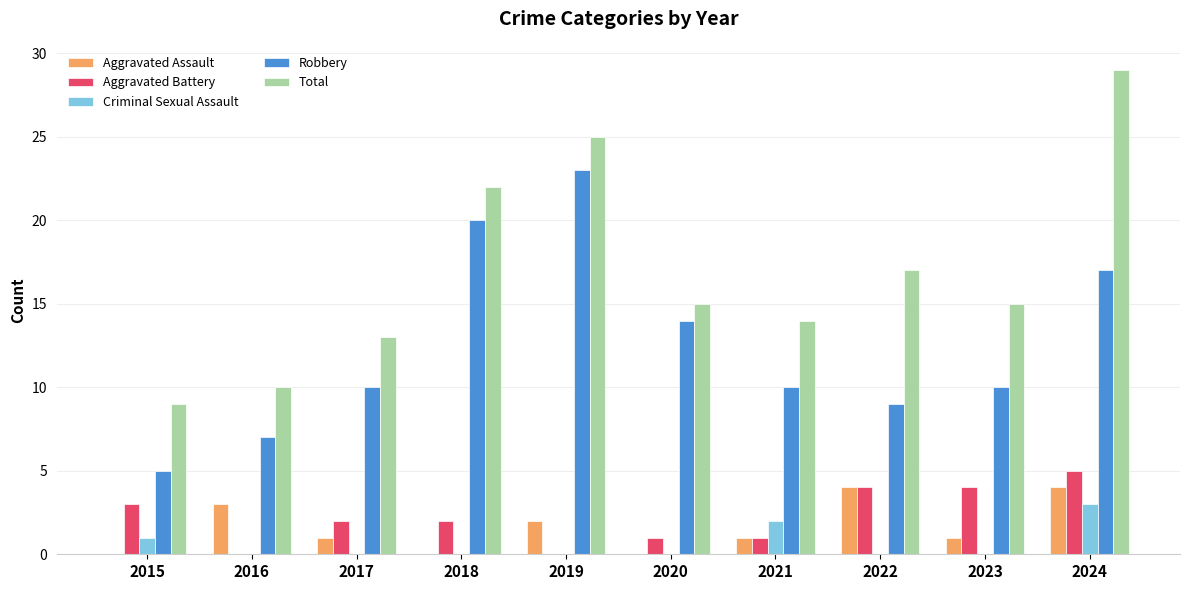

Which series has the largest range (max minus min)?

Total